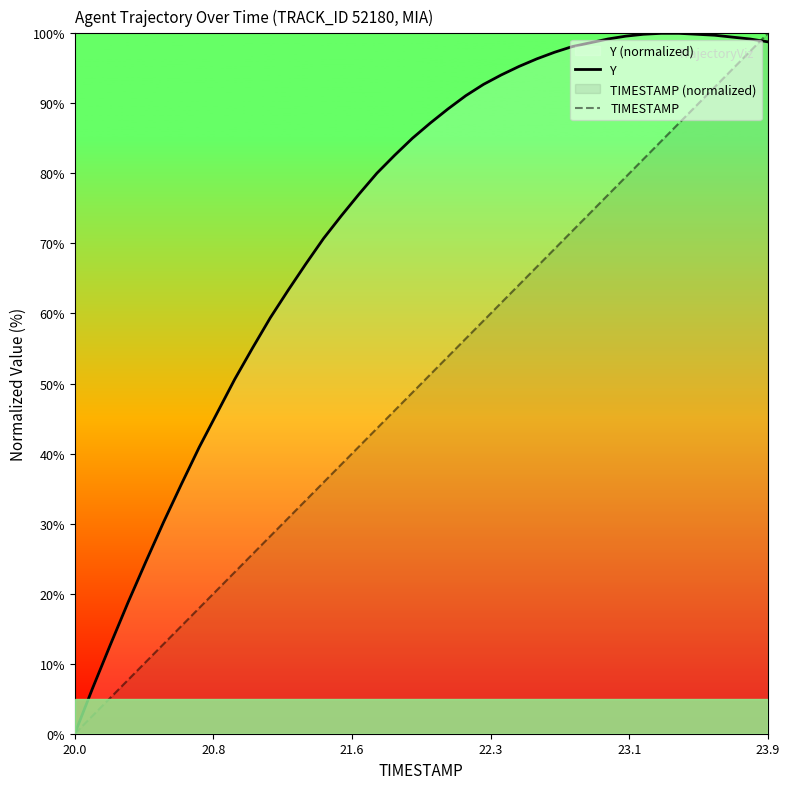

Rank the series by their average value, from highest to lowest.

Y, TIMESTAMP